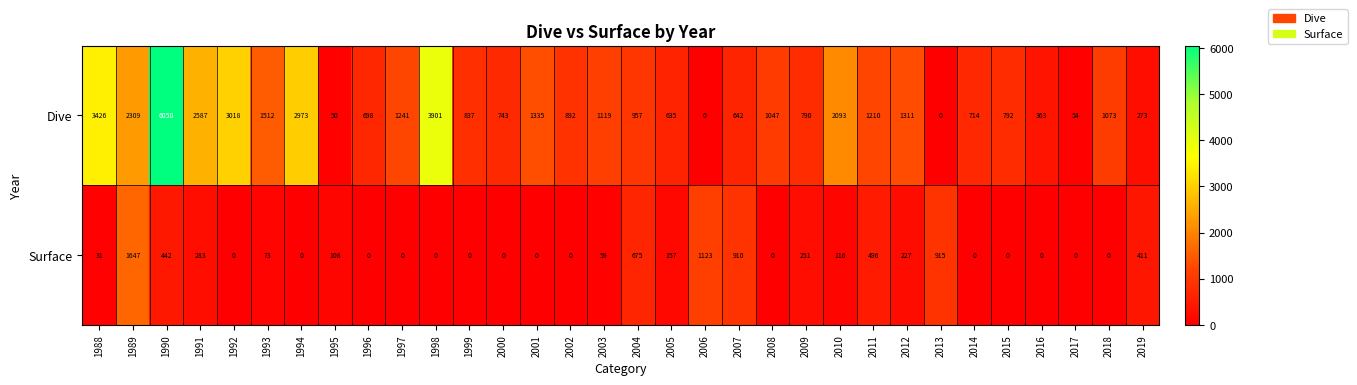

Which series has the largest total across all categories?

Dive